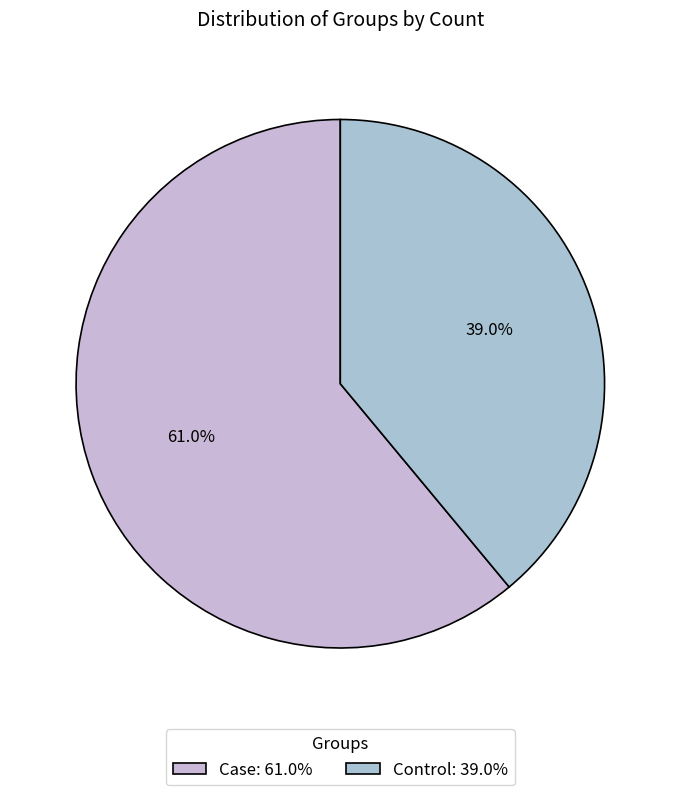

Which category has the biggest portion of the pie?

Case